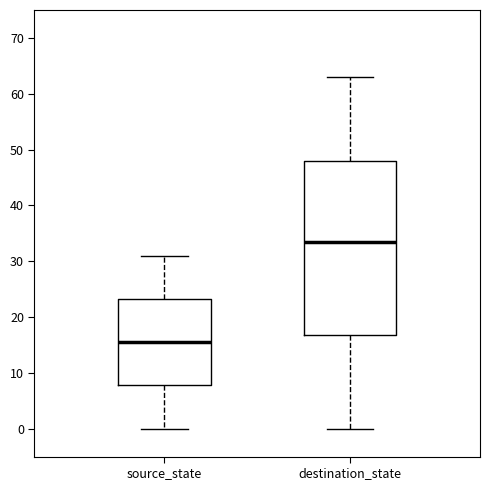

Reading left to right, transcribe this box plot: for each box, give where its median line is, the range the box spans, and where its two whiskers end, as read against the y-axis. The values are not printed on the chart, so give them approximately, as read against the axis.

source_state: median 16, box 8 to 23, whiskers 0 to 31
destination_state: median 34, box 17 to 48, whiskers 0 to 63